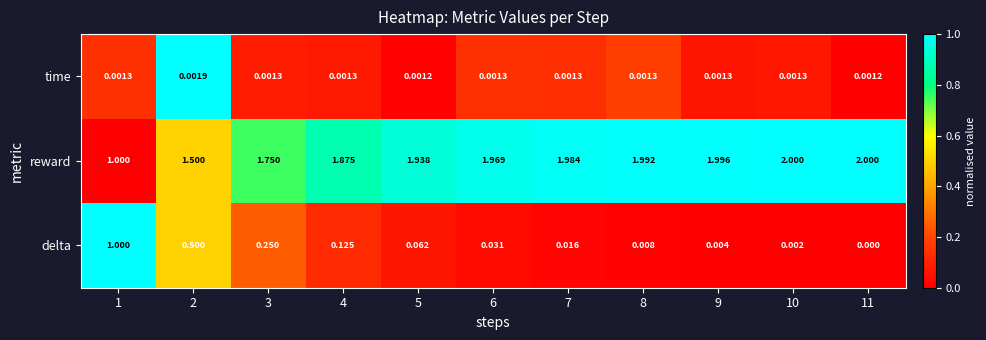

Rank the series at 3 from lowest to highest value.

time, delta, reward